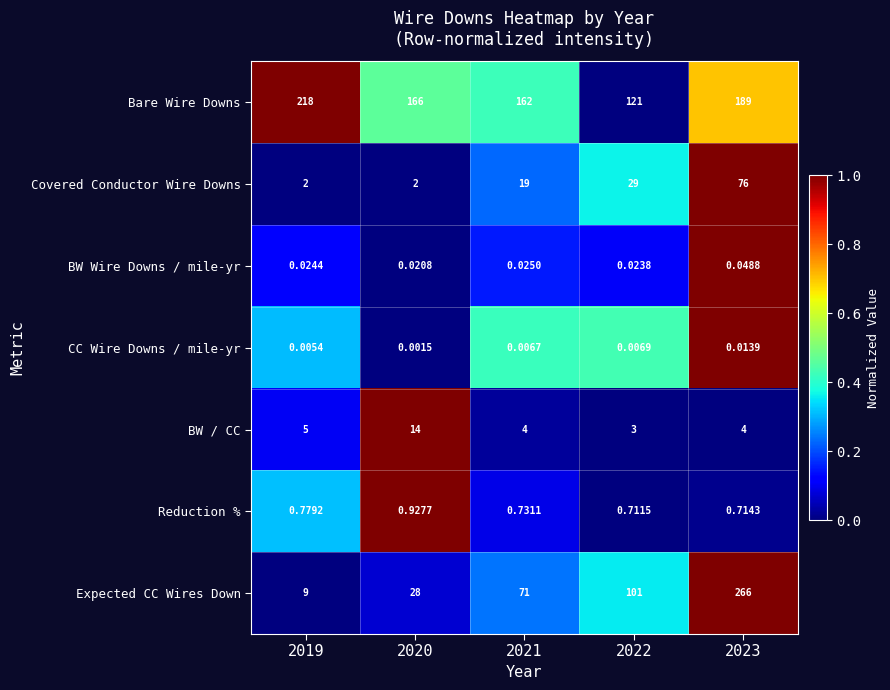

At which category is the sum across all series the highest?

2023